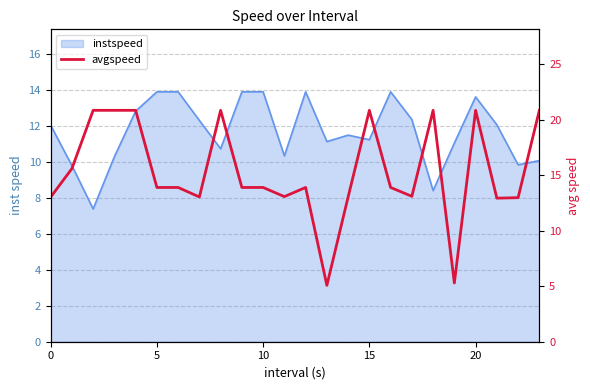

Where is the data nearest to the value 12?

21